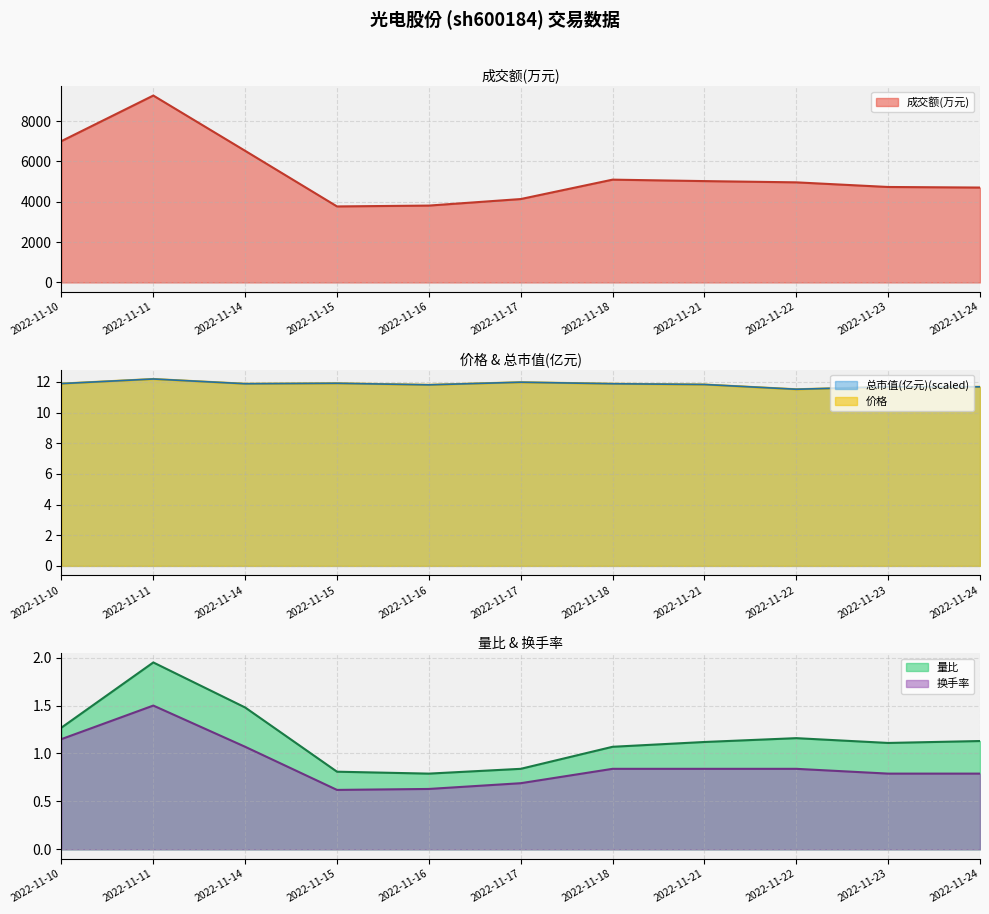

In 价格, how many points are lower than both neighbors (excluding endpoints)?

3